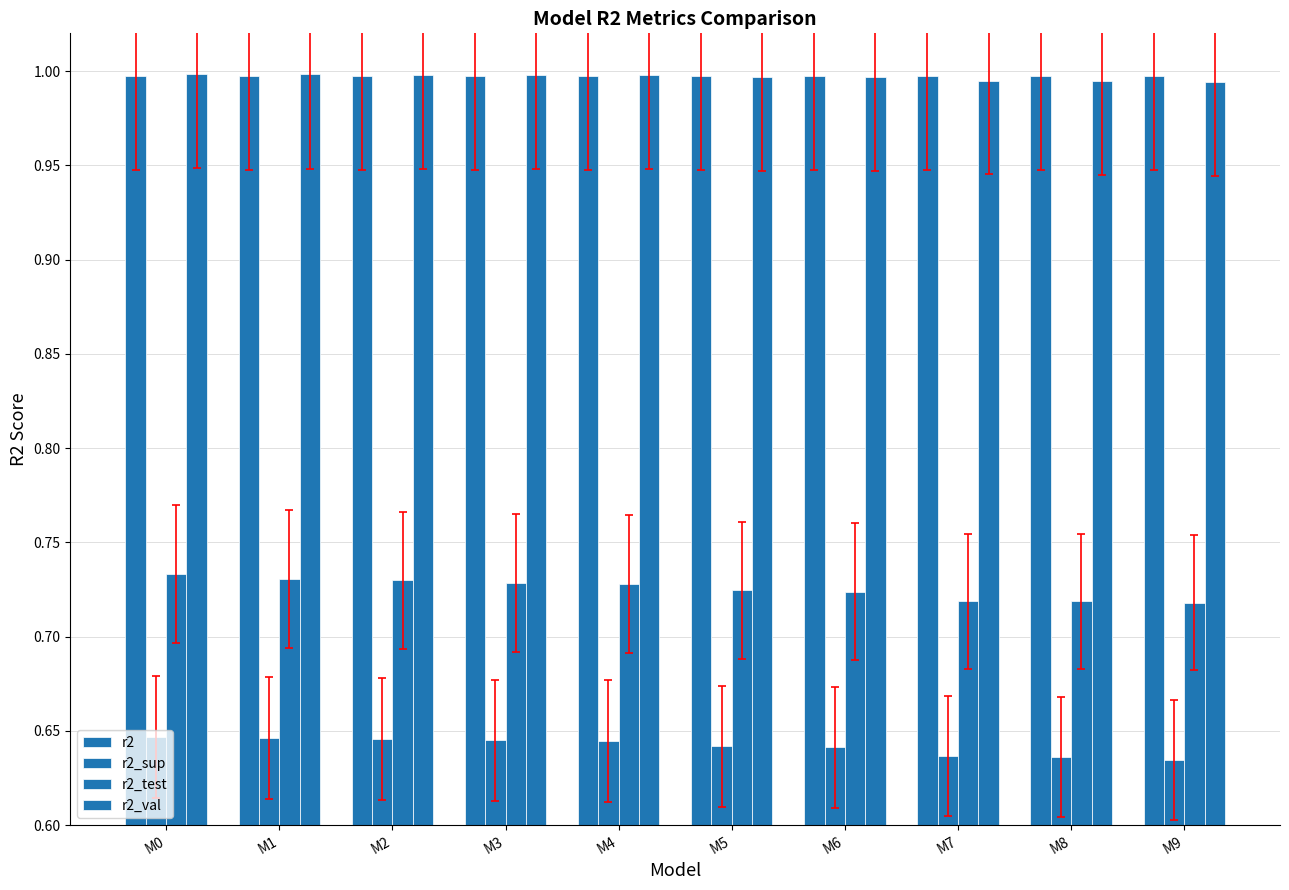

What is the minimum value for r2_val?

1.0